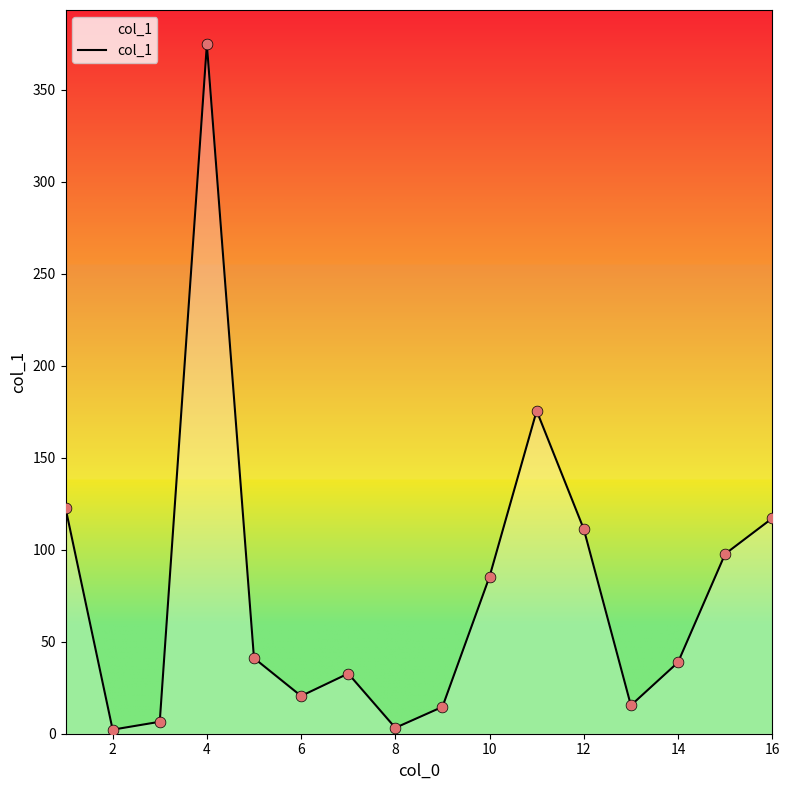

What is the maximum value shown in the chart?

374.6